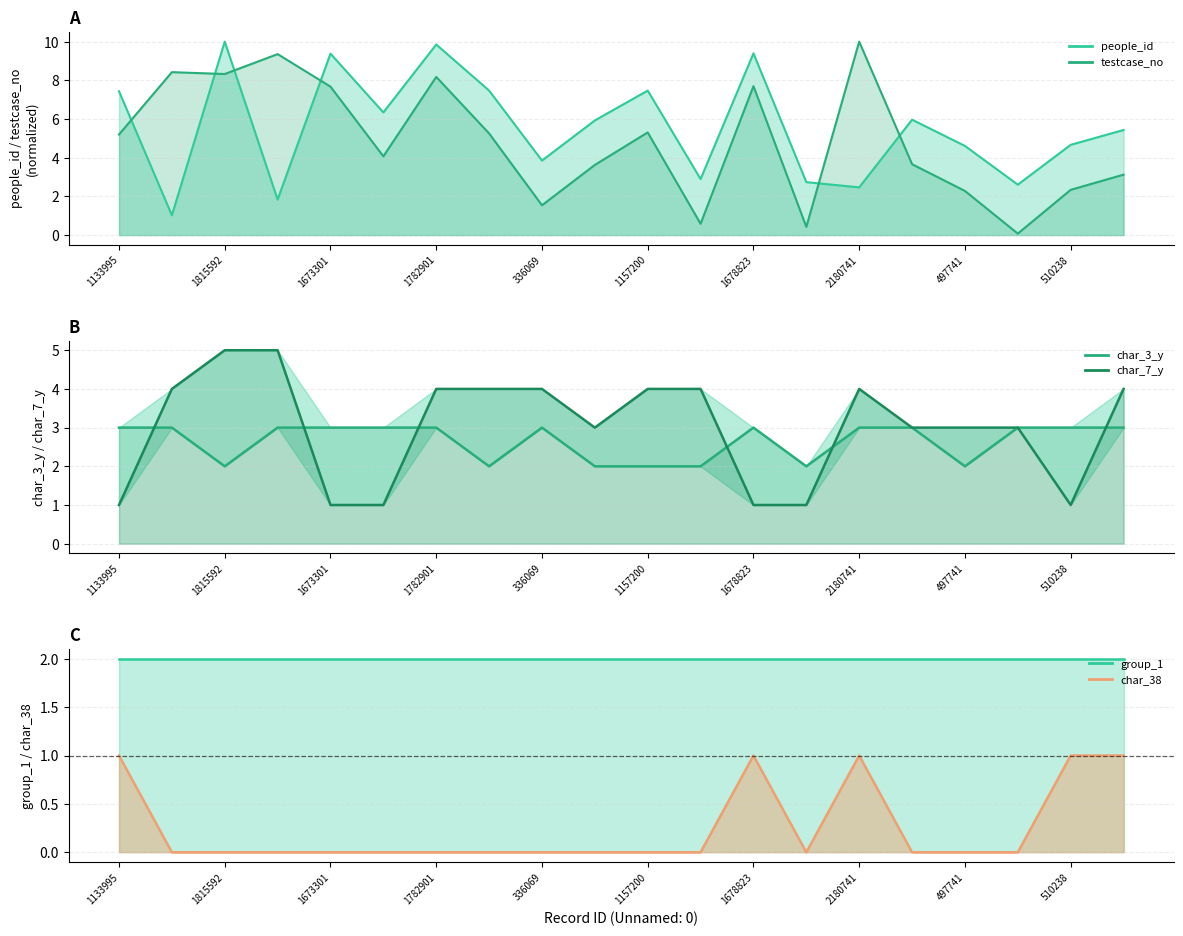

Between 1678823 and 681266, which is larger?

1678823